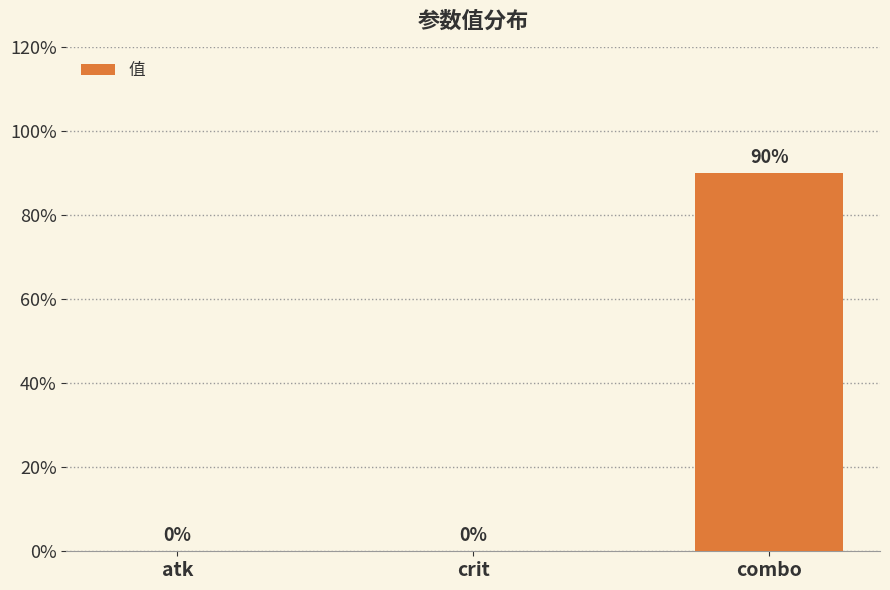

What is the sum of the values at atk and combo?

0.9